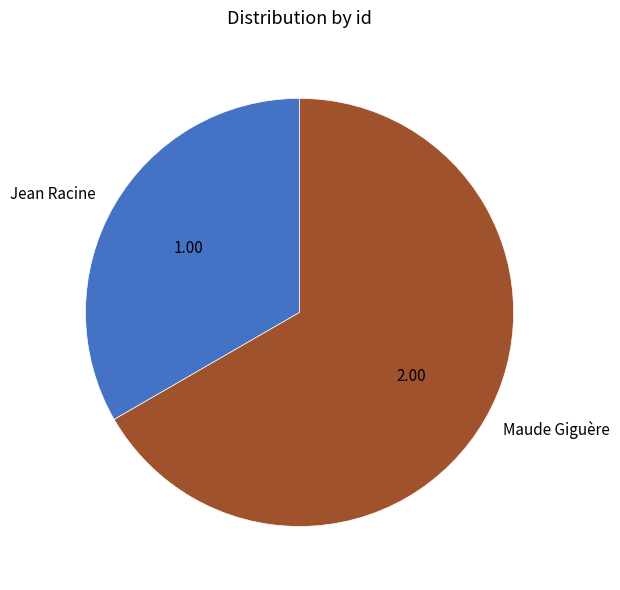

True or false: Jean Racine accounts for 33% of the total.

True